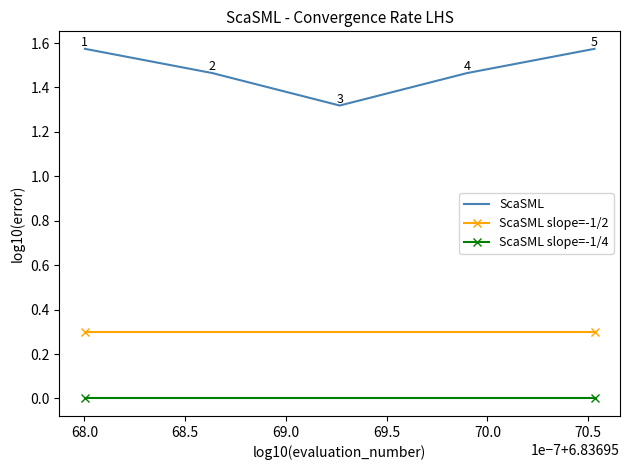

Rank the series by their maximum value, from highest to lowest.

ScaSML, ScaSML slope=-1/2, ScaSML slope=-1/4